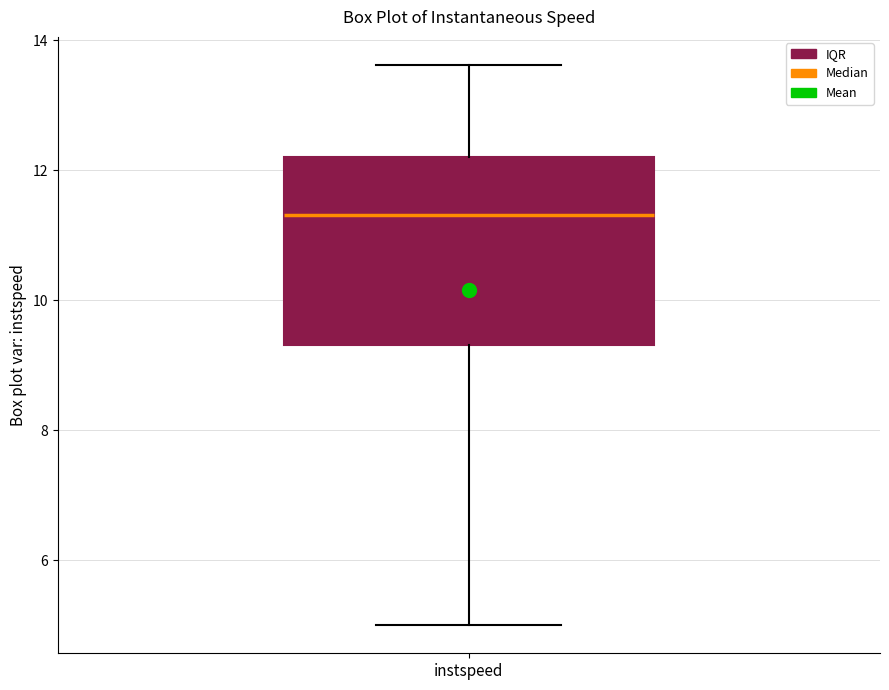

Transcribe this box plot: give where the median line is, the range the box spans, and where the two whiskers end, as read against the y-axis. The values are not printed on the chart, so give them approximately, as read against the axis.

median 11.4, box 9.4 to 12.2, whiskers 5.0 to 13.6